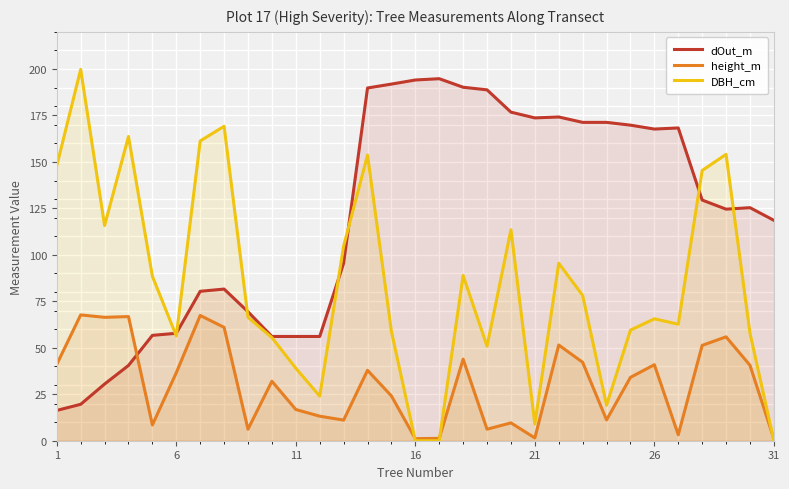

What is the lowest value of the dOut_m series?

16.3